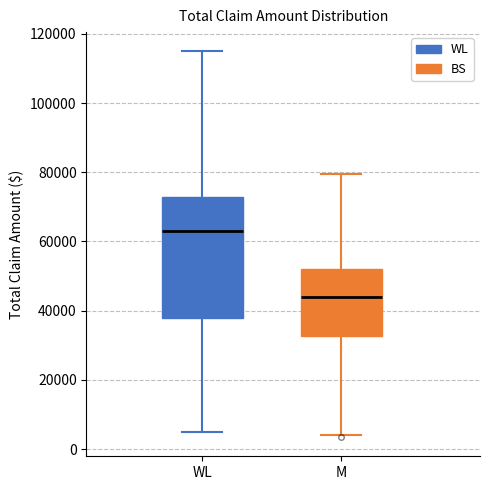

Which box's median line is the lowest?

M